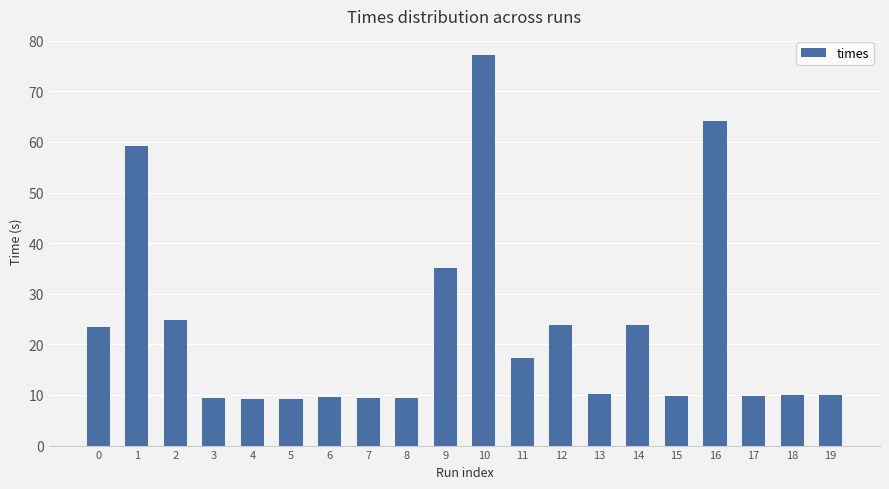

At which label is the value closest to 43?

9